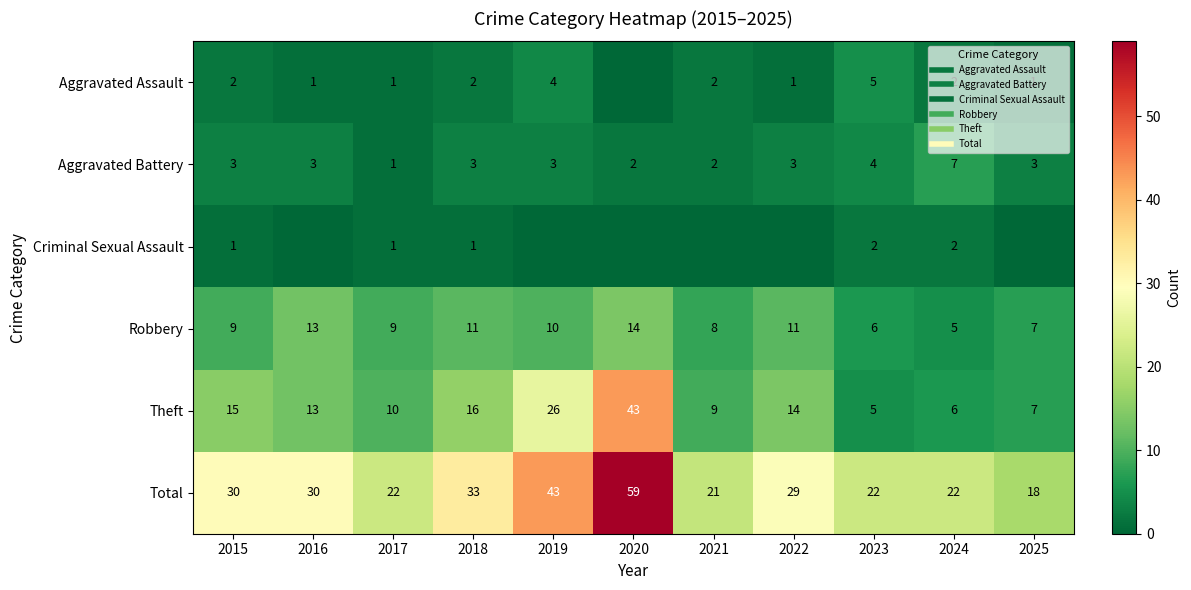

How many categories are shown in the chart?

11